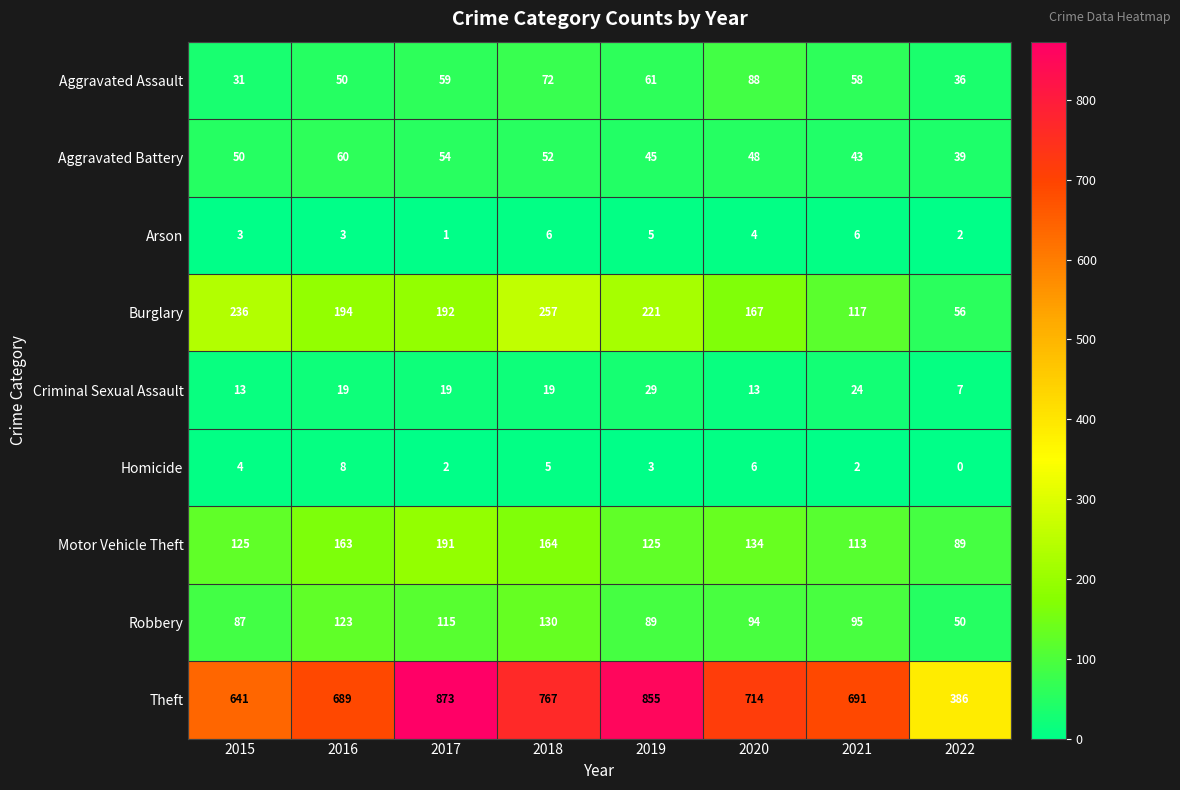

How many distinct data groups are displayed?

9